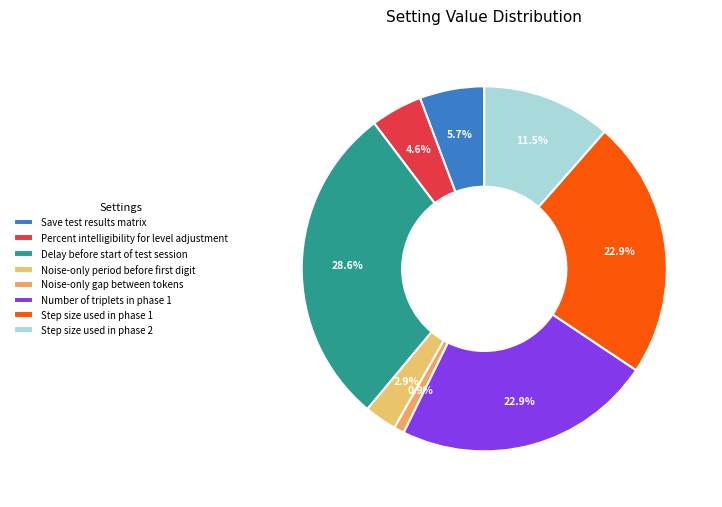

Rank the categories by value from highest to lowest.

Delay before start of test session, Number of triplets in phase 1, Step size used in phase 1, Step size used in phase 2, Save test results matrix, Percent intelligibility for level adjustment, Noise-only period before first digit, Noise-only gap between tokens